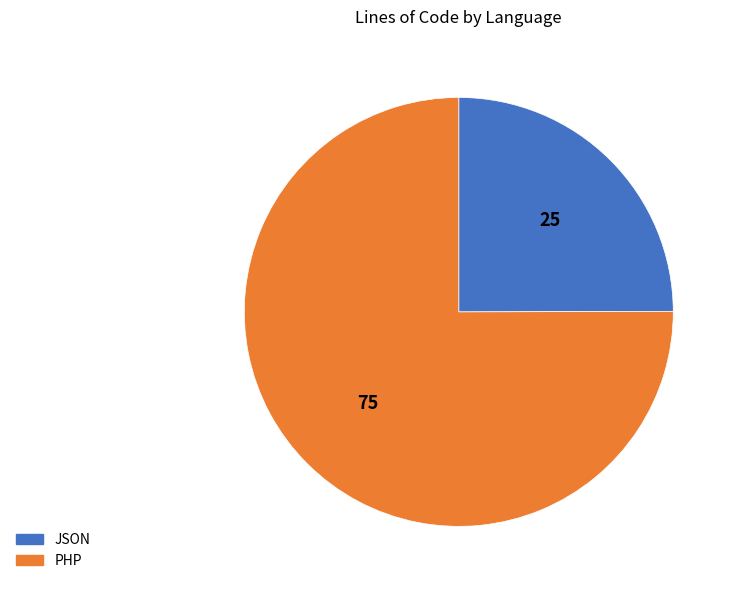

Do PHP and JSON together represent more than half of the pie?

Yes